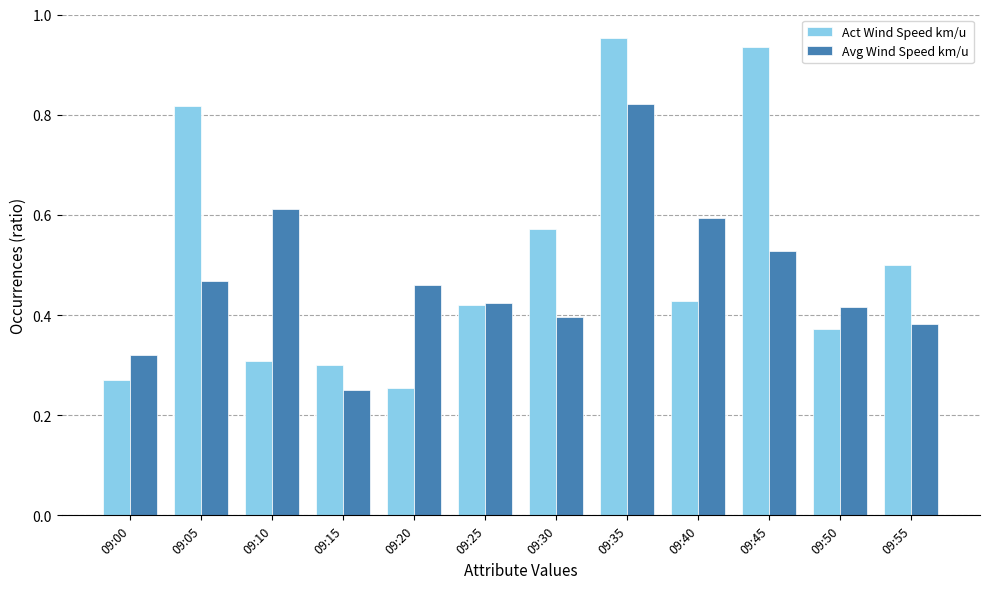

At which label does Avg Wind Speed km/u reach its peak?

09:35